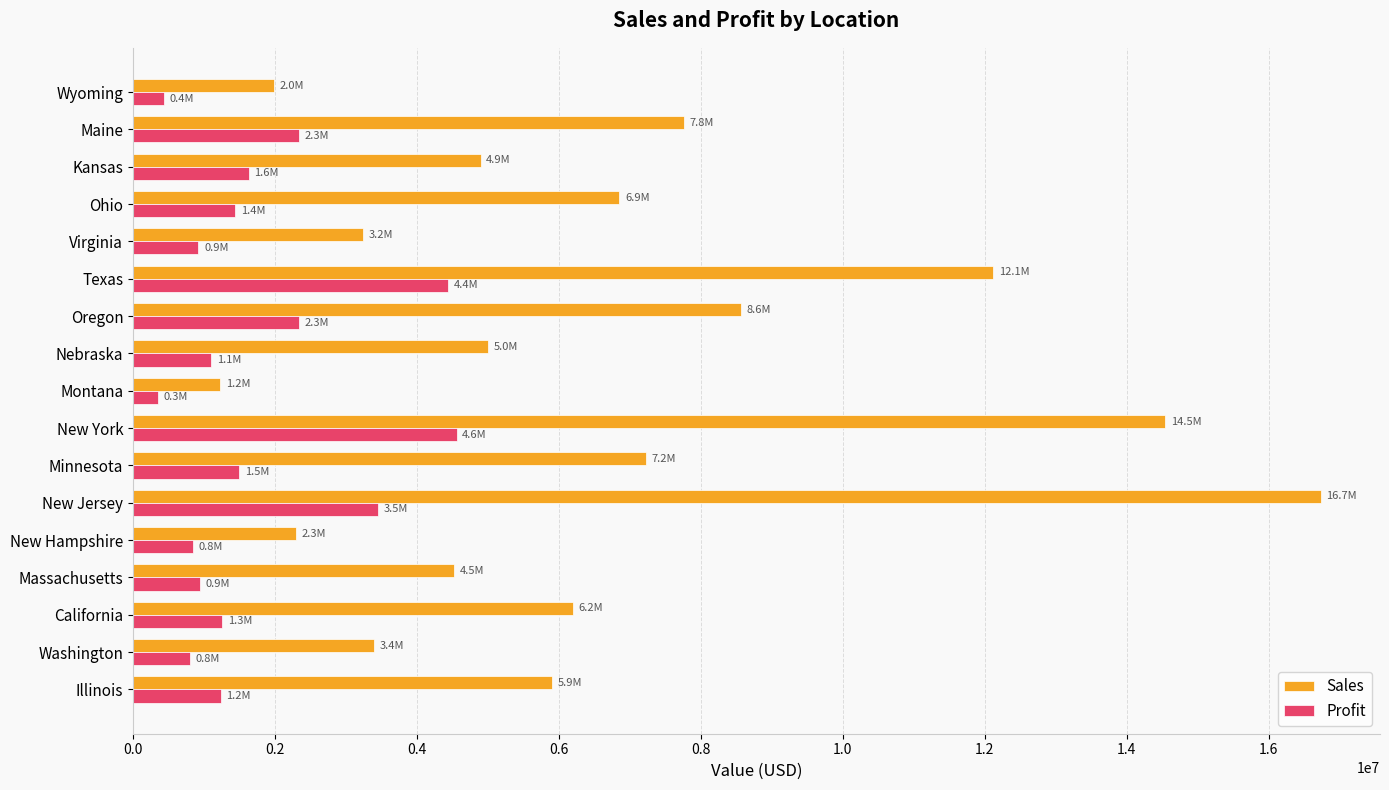

Which series has the largest range (max minus min)?

Sales